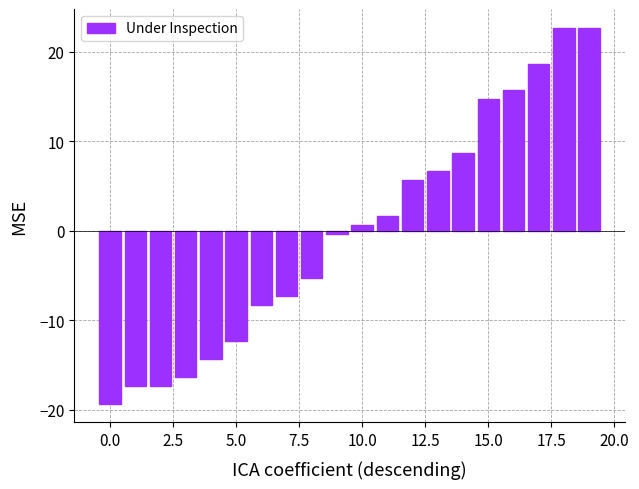

What is the value of the 15th bar from the left?

8.7